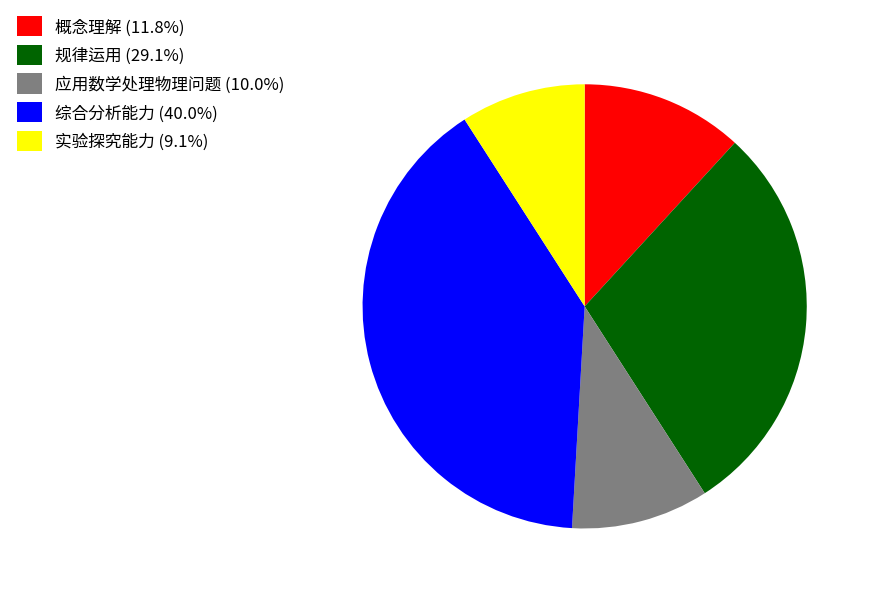

Do 概念理解 (11.8%) and 综合分析能力 (40.0%) together represent more than half of the pie?

Yes